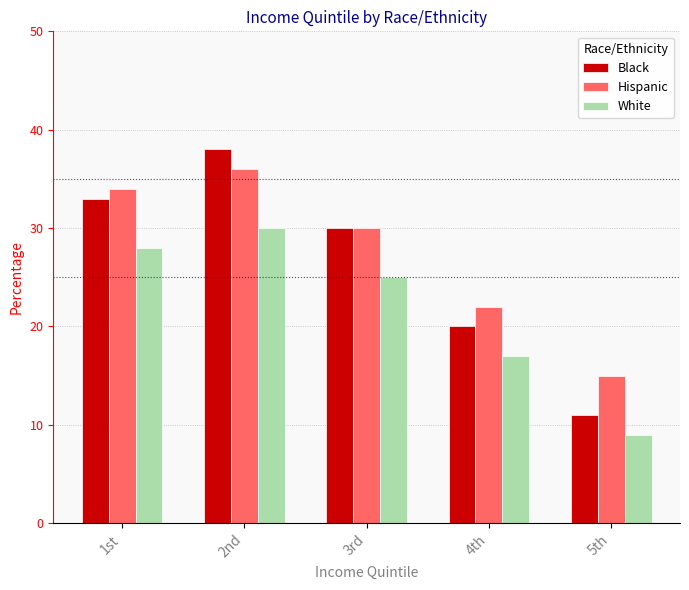

Rank the categories by White value from highest to lowest.

2nd, 1st, 3rd, 4th, 5th